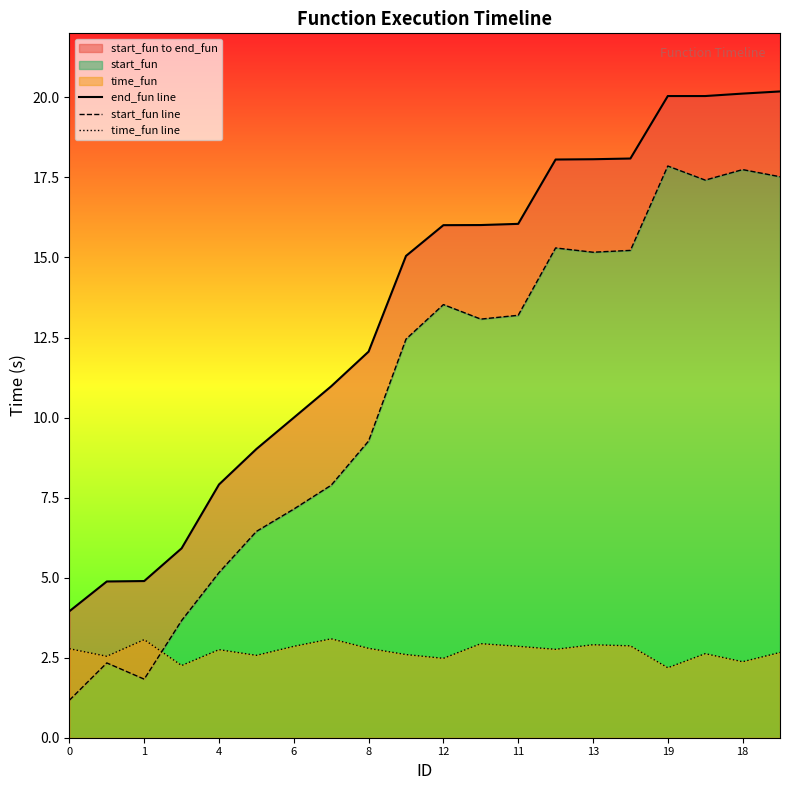

The value of time_fun line at 8 is 0.9. True or false?

False